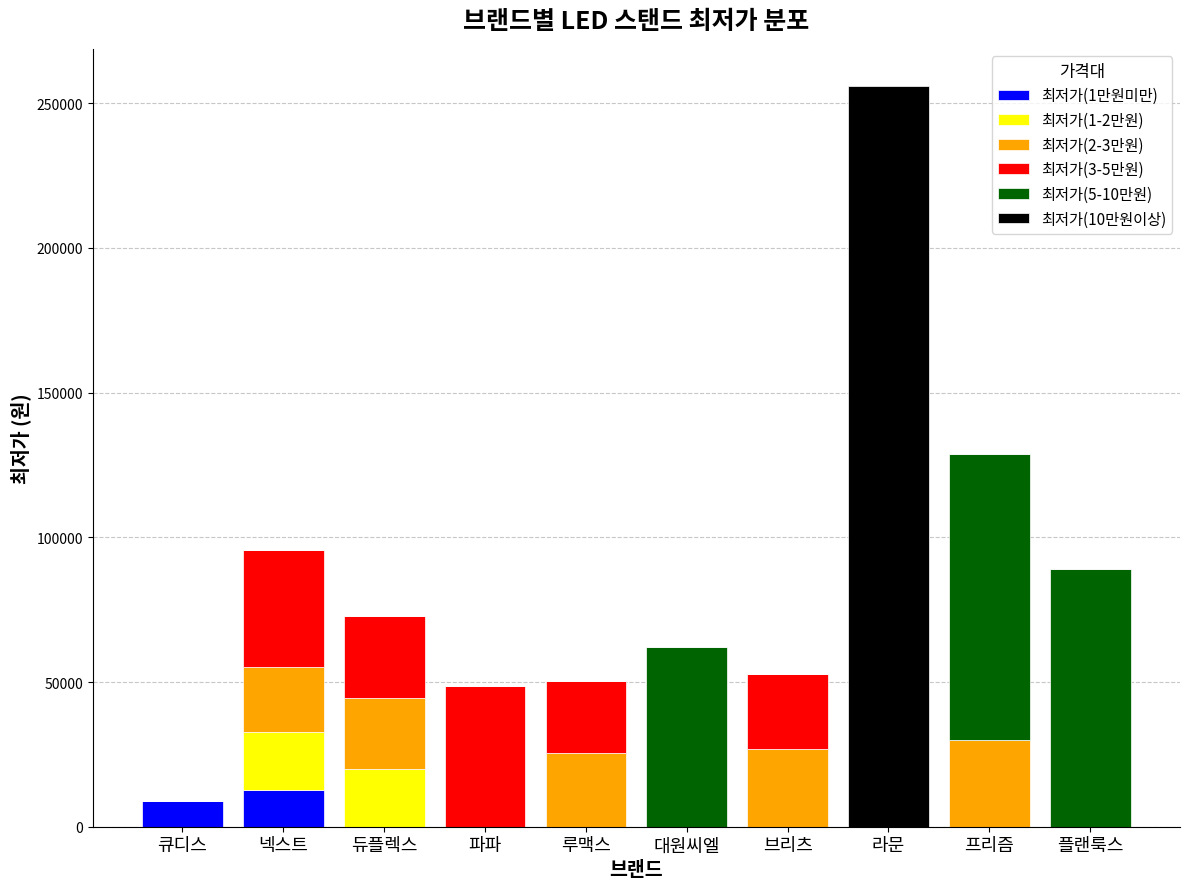

Is it true that 최저가(1만원미만) equals 3853 at 넥스트?

False